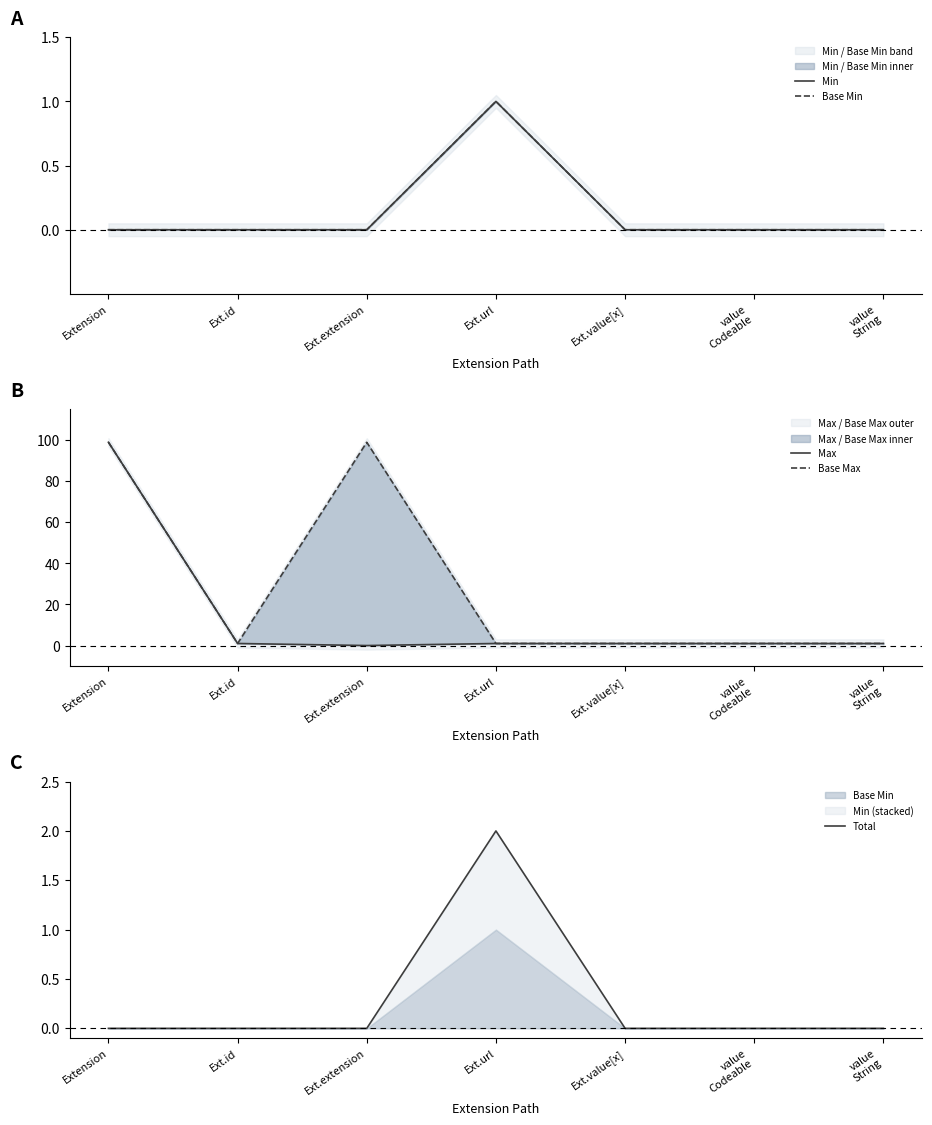

Reading left to right, extract all data points from this chart.

Min: 0	0	0	1	0	0	0
Base Min: 0	0	0	1	0	0	0
Max: 99	1	0	1	1	1	1
Base Max: 99	1	99	1	1	1	1
Total: 0	0	0	2	0	0	0